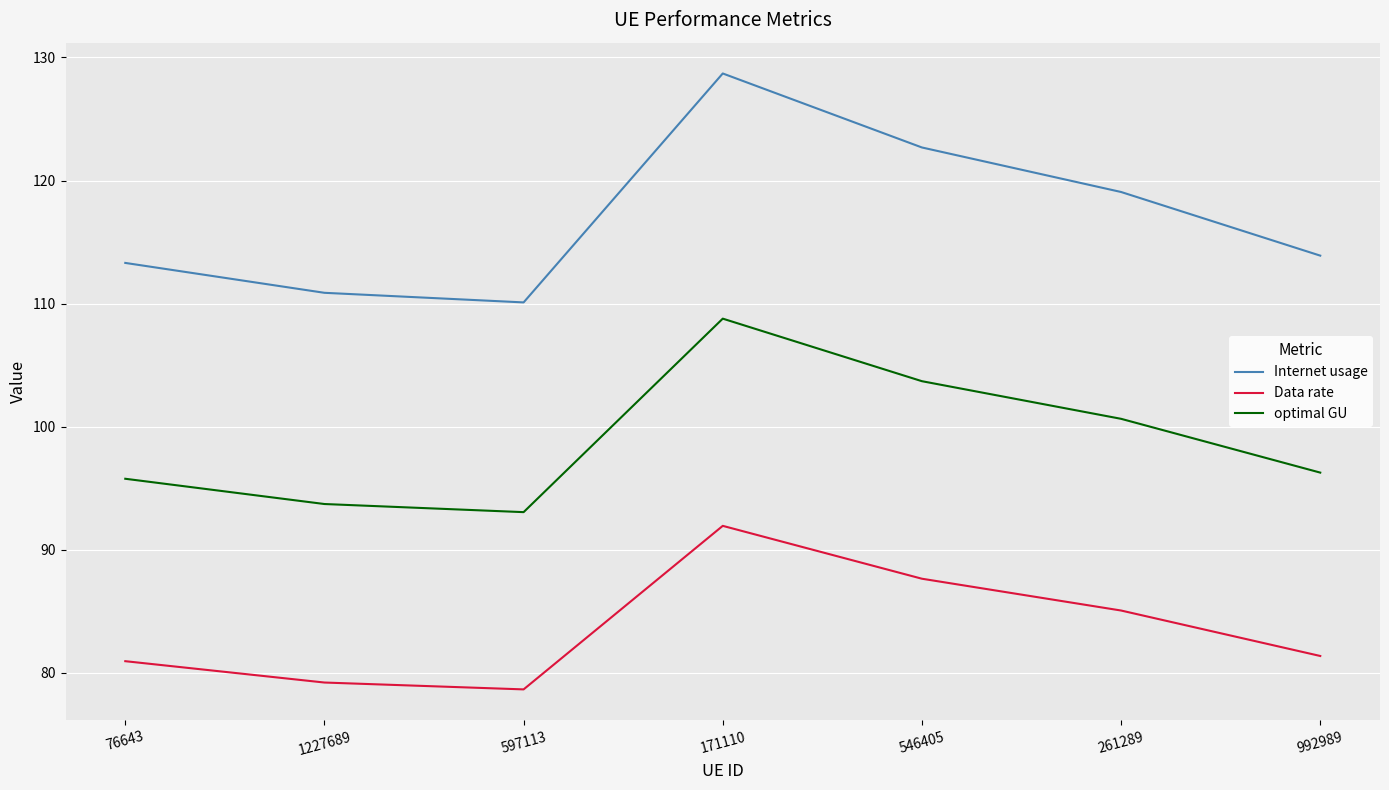

Rank the series by their average value, from highest to lowest.

Internet usage, optimal GU, Data rate